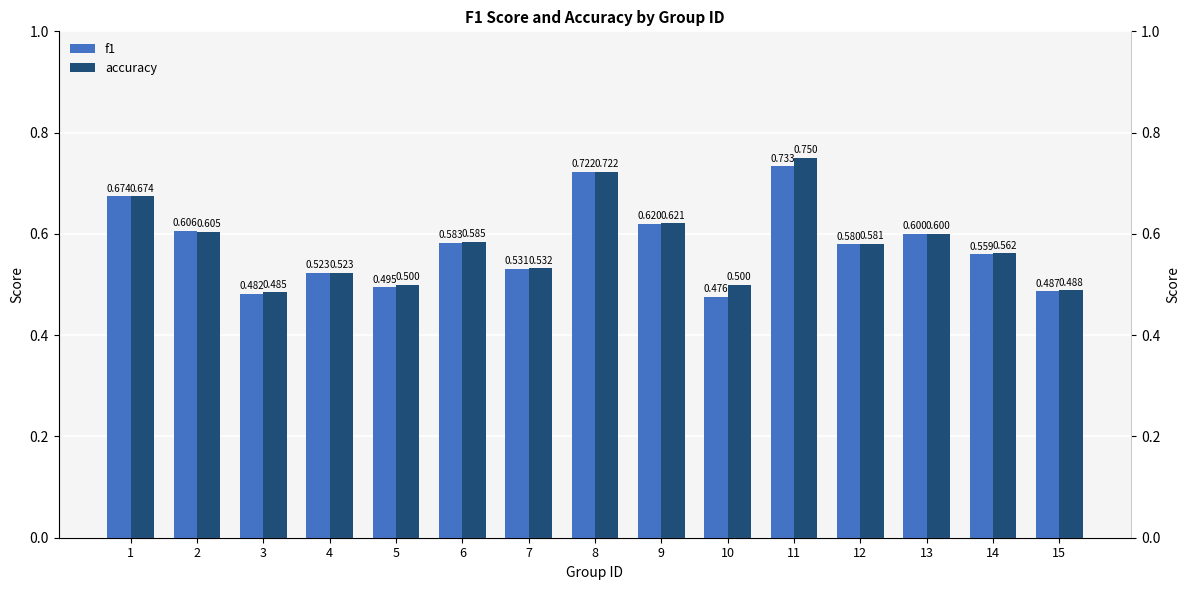

How many distinct data groups are displayed?

2